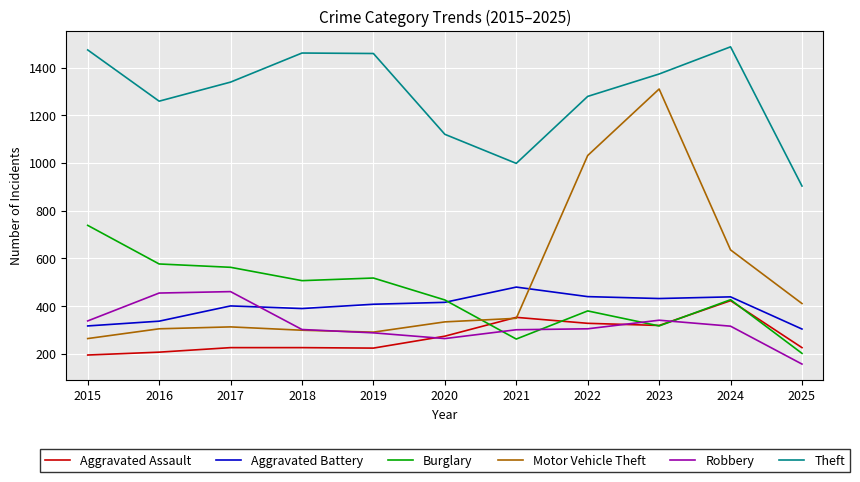

Is the value of Aggravated Assault at 2025 greater than the value of Burglary at 2015?

No